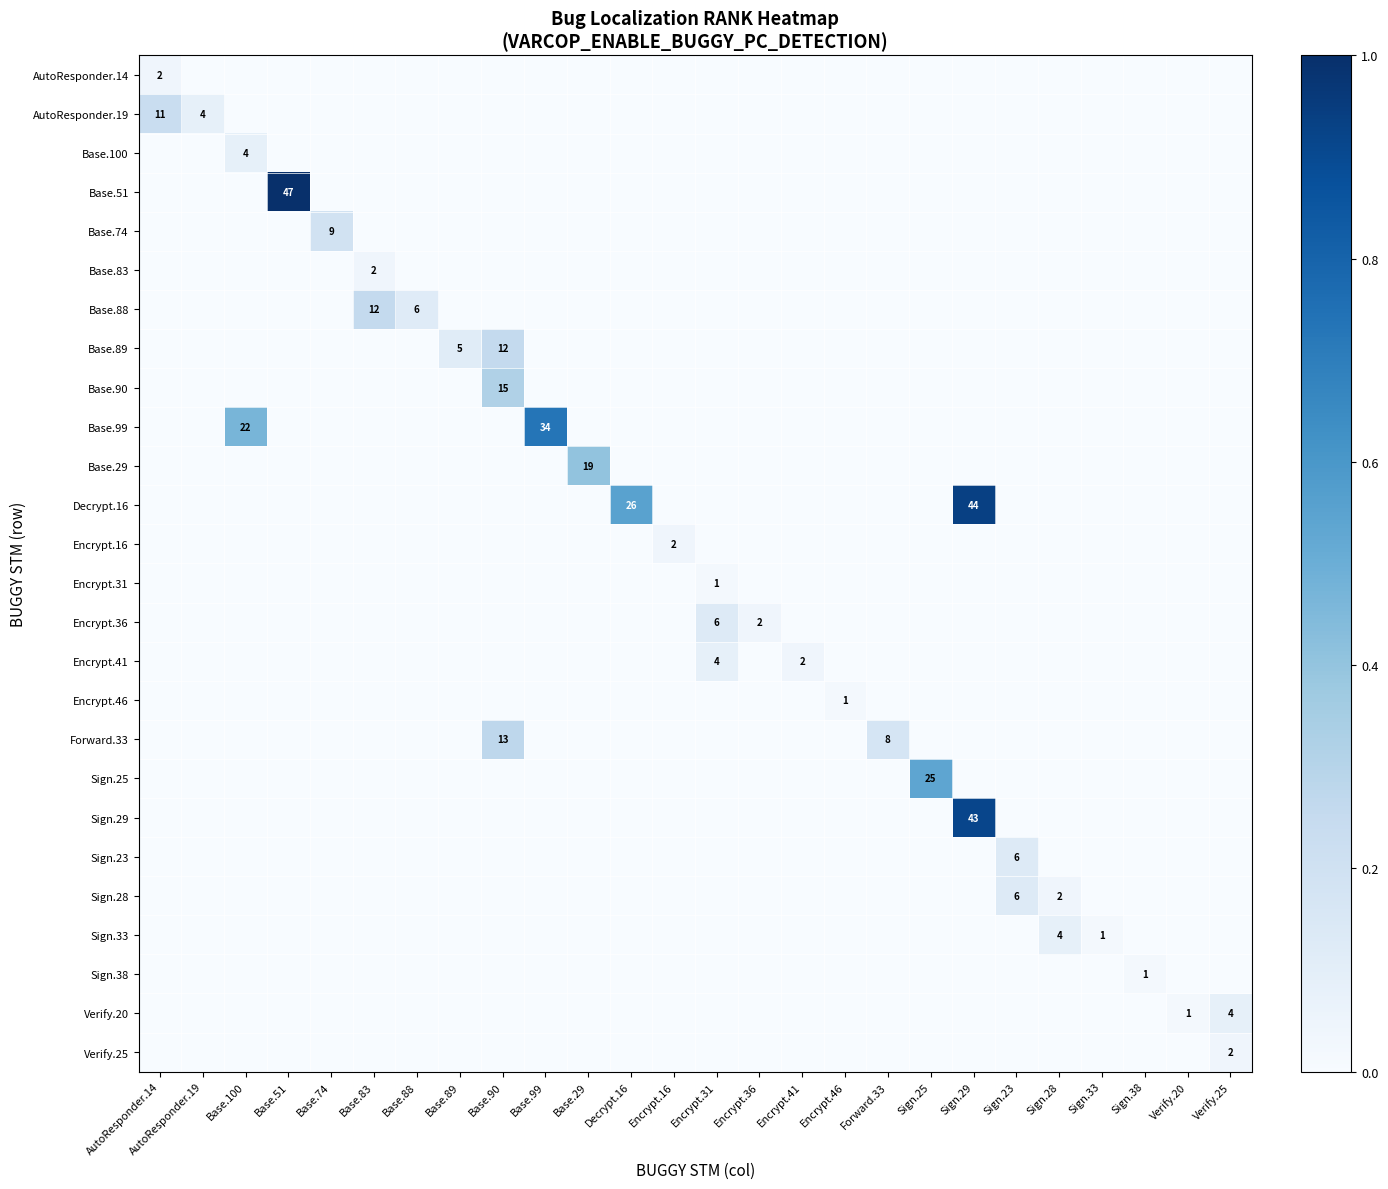

Is it true that Base.89 equals 0.0 at Sign.25?

True